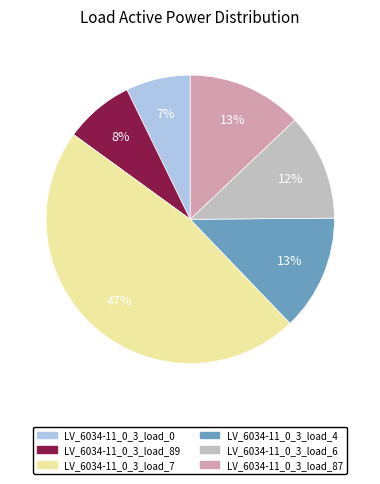

Is the sum of LV_6034-11_0_3_load_87 and LV_6034-11_0_3_load_4 greater than half?

No